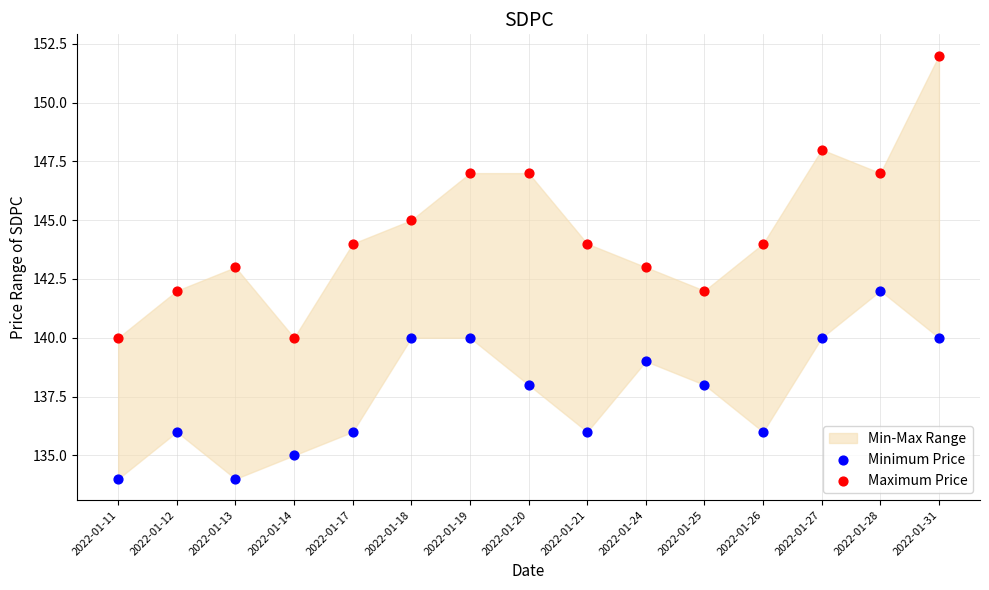

Across all data points, what is the range of Y values (max minus min)?

18